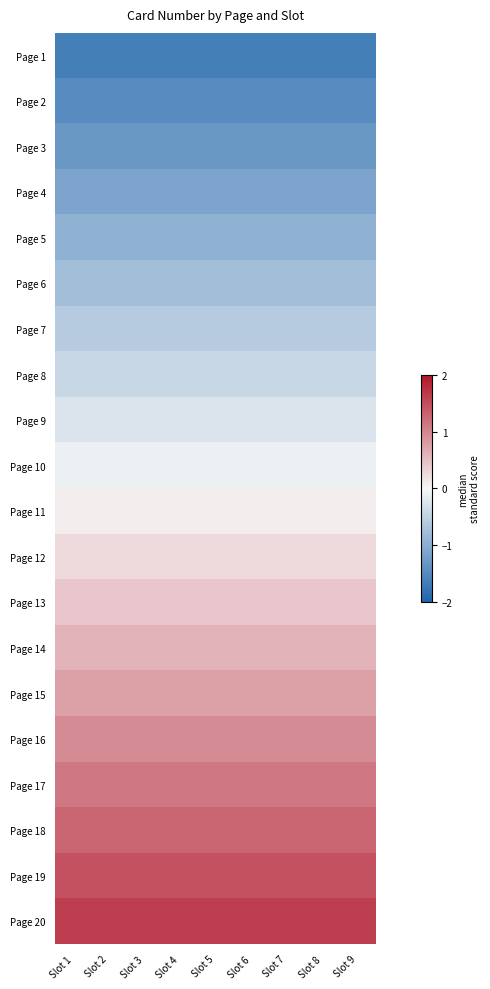

Reading left to right, transcribe all the data shown in this chart.

Page 1: Slot 1=-1.6	Slot 2=-1.6	Slot 3=-1.6	Slot 4=-1.6	Slot 5=-1.6	Slot 6=-1.6	Slot 7=-1.6	Slot 8=-1.6	Slot 9=-1.6
Page 2: Slot 1=-1.5	Slot 2=-1.5	Slot 3=-1.5	Slot 4=-1.5	Slot 5=-1.5	Slot 6=-1.5	Slot 7=-1.5	Slot 8=-1.5	Slot 9=-1.5
Page 3: Slot 1=-1.3	Slot 2=-1.3	Slot 3=-1.3	Slot 4=-1.3	Slot 5=-1.3	Slot 6=-1.3	Slot 7=-1.3	Slot 8=-1.3	Slot 9=-1.3
Page 4: Slot 1=-1.1	Slot 2=-1.1	Slot 3=-1.1	Slot 4=-1.1	Slot 5=-1.1	Slot 6=-1.1	Slot 7=-1.1	Slot 8=-1.1	Slot 9=-1.1
Page 5: Slot 1=-1.0	Slot 2=-1.0	Slot 3=-1.0	Slot 4=-1.0	Slot 5=-1.0	Slot 6=-1.0	Slot 7=-1.0	Slot 8=-1.0	Slot 9=-1.0
Page 6: Slot 1=-0.8	Slot 2=-0.8	Slot 3=-0.8	Slot 4=-0.8	Slot 5=-0.8	Slot 6=-0.8	Slot 7=-0.8	Slot 8=-0.8	Slot 9=-0.8
Page 7: Slot 1=-0.6	Slot 2=-0.6	Slot 3=-0.6	Slot 4=-0.6	Slot 5=-0.6	Slot 6=-0.6	Slot 7=-0.6	Slot 8=-0.6	Slot 9=-0.6
Page 8: Slot 1=-0.4	Slot 2=-0.4	Slot 3=-0.4	Slot 4=-0.4	Slot 5=-0.4	Slot 6=-0.4	Slot 7=-0.4	Slot 8=-0.4	Slot 9=-0.4
Page 9: Slot 1=-0.3	Slot 2=-0.3	Slot 3=-0.3	Slot 4=-0.3	Slot 5=-0.3	Slot 6=-0.3	Slot 7=-0.3	Slot 8=-0.3	Slot 9=-0.3
Page 10: Slot 1=-0.1	Slot 2=-0.1	Slot 3=-0.1	Slot 4=-0.1	Slot 5=-0.1	Slot 6=-0.1	Slot 7=-0.1	Slot 8=-0.1	Slot 9=-0.1
Page 11: Slot 1=0.1	Slot 2=0.1	Slot 3=0.1	Slot 4=0.1	Slot 5=0.1	Slot 6=0.1	Slot 7=0.1	Slot 8=0.1	Slot 9=0.1
Page 12: Slot 1=0.3	Slot 2=0.3	Slot 3=0.3	Slot 4=0.3	Slot 5=0.3	Slot 6=0.3	Slot 7=0.3	Slot 8=0.3	Slot 9=0.3
Page 13: Slot 1=0.4	Slot 2=0.4	Slot 3=0.4	Slot 4=0.4	Slot 5=0.4	Slot 6=0.4	Slot 7=0.4	Slot 8=0.4	Slot 9=0.4
Page 14: Slot 1=0.6	Slot 2=0.6	Slot 3=0.6	Slot 4=0.6	Slot 5=0.6	Slot 6=0.6	Slot 7=0.6	Slot 8=0.6	Slot 9=0.6
Page 15: Slot 1=0.8	Slot 2=0.8	Slot 3=0.8	Slot 4=0.8	Slot 5=0.8	Slot 6=0.8	Slot 7=0.8	Slot 8=0.8	Slot 9=0.8
Page 16: Slot 1=1.0	Slot 2=1.0	Slot 3=1.0	Slot 4=1.0	Slot 5=1.0	Slot 6=1.0	Slot 7=1.0	Slot 8=1.0	Slot 9=1.0
Page 17: Slot 1=1.1	Slot 2=1.1	Slot 3=1.1	Slot 4=1.1	Slot 5=1.1	Slot 6=1.1	Slot 7=1.1	Slot 8=1.1	Slot 9=1.1
Page 18: Slot 1=1.3	Slot 2=1.3	Slot 3=1.3	Slot 4=1.3	Slot 5=1.3	Slot 6=1.3	Slot 7=1.3	Slot 8=1.3	Slot 9=1.3
Page 19: Slot 1=1.5	Slot 2=1.5	Slot 3=1.5	Slot 4=1.5	Slot 5=1.5	Slot 6=1.5	Slot 7=1.5	Slot 8=1.5	Slot 9=1.5
Page 20: Slot 1=1.6	Slot 2=1.6	Slot 3=1.6	Slot 4=1.6	Slot 5=1.6	Slot 6=1.6	Slot 7=1.6	Slot 8=1.6	Slot 9=1.6